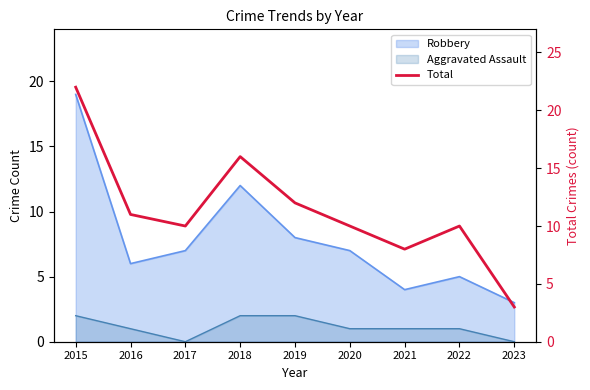

What is the sum of all values?

102